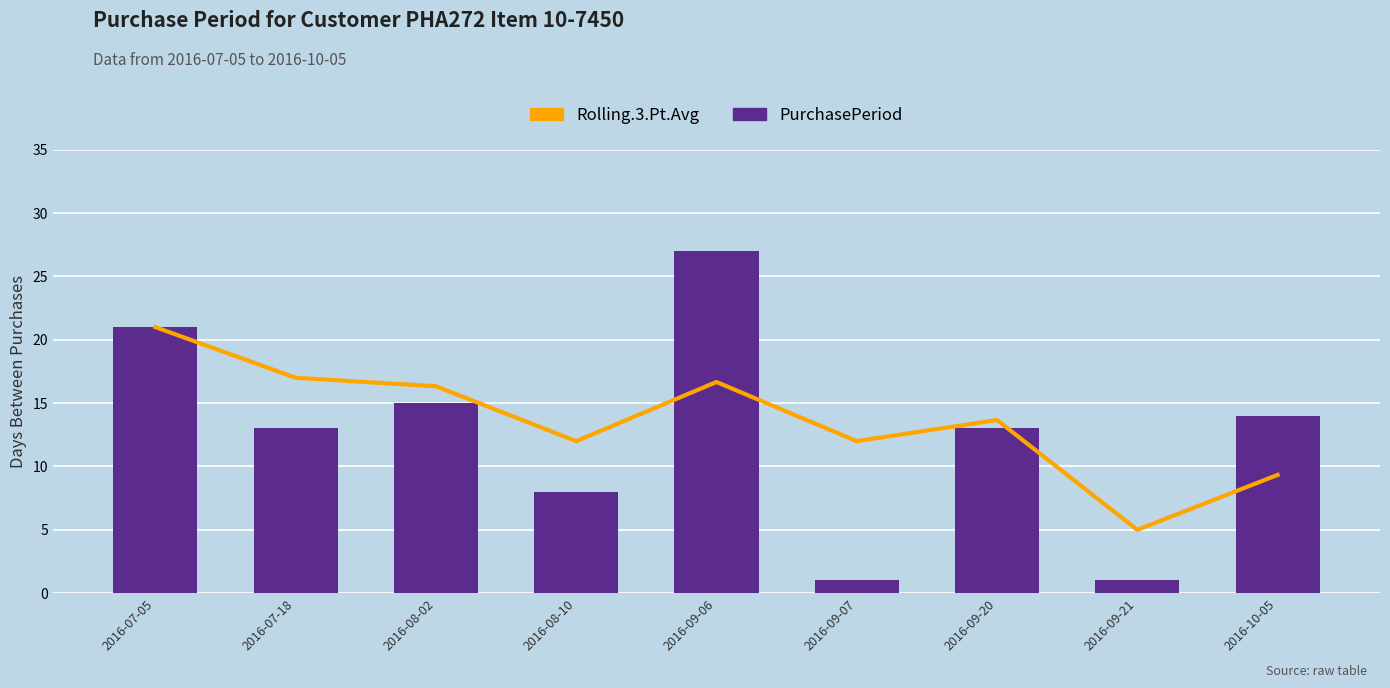

What is the difference between the highest and lowest values at 2016-09-20?

0.7